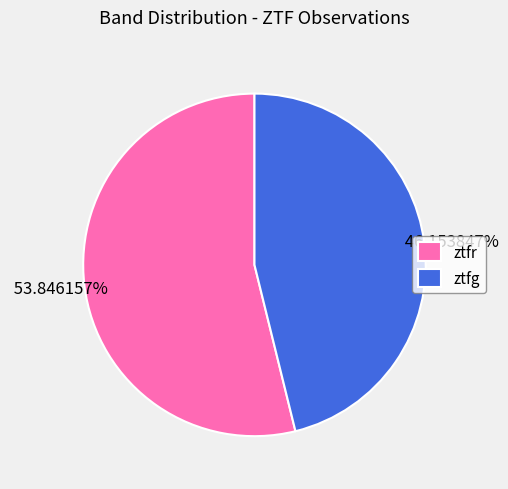

The ztfr slice represents 66% of the pie. True or false?

False